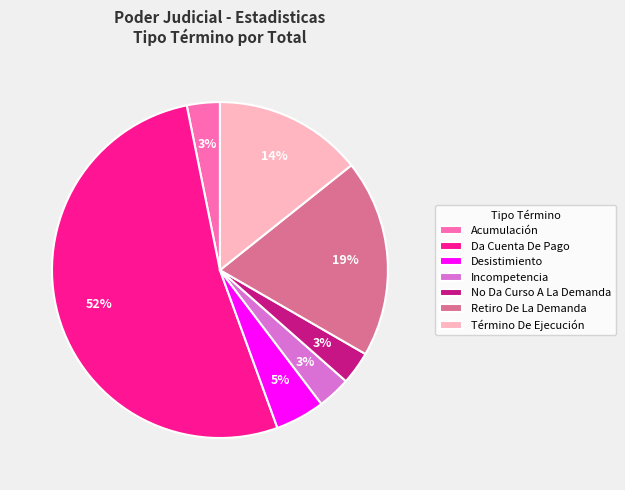

Does Término De Ejecución account for over 50% of the chart?

No